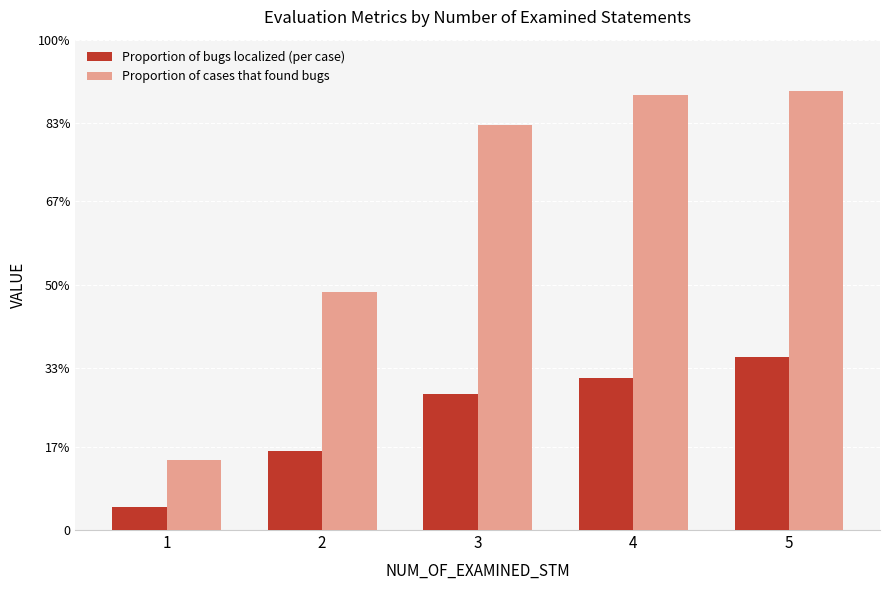

What is the total value across all series at 4?

1.2